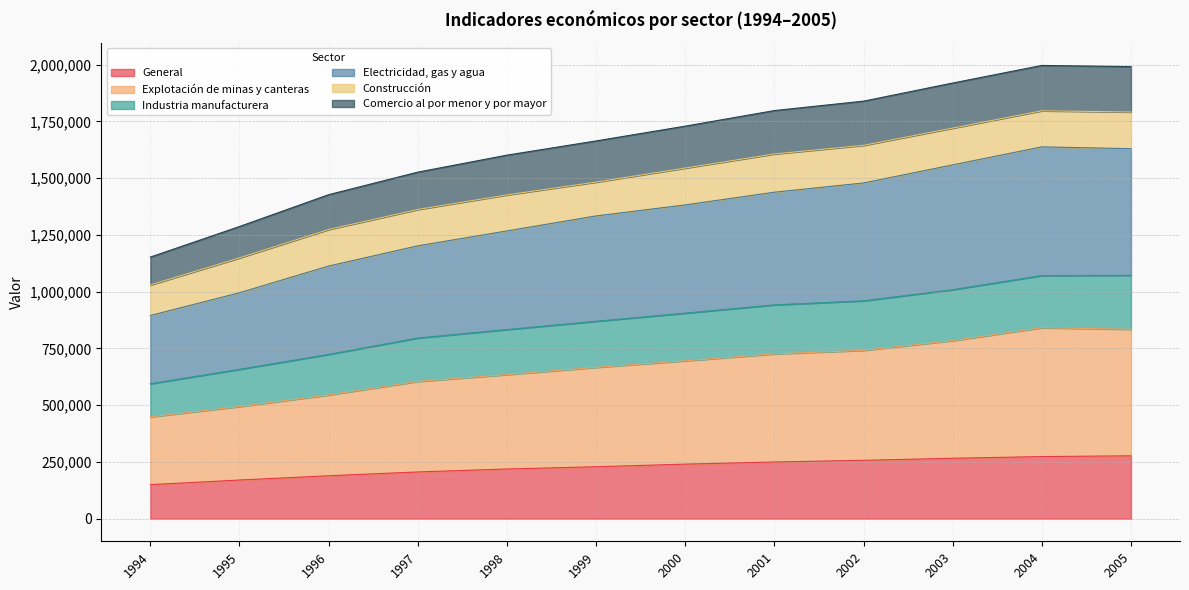

What is the total value across all series at 1998?

1601263